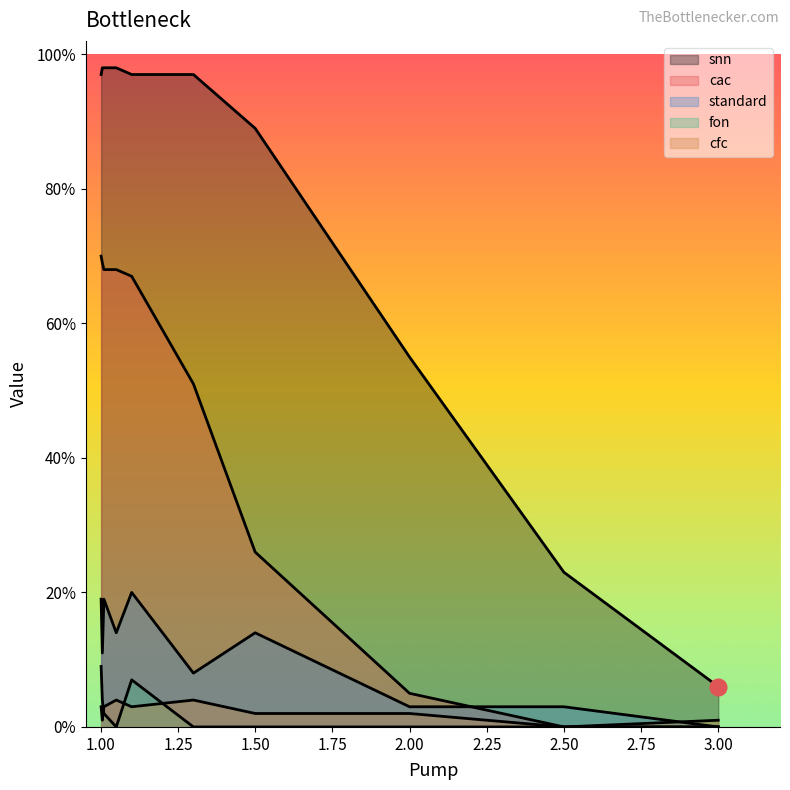

Which series has the largest range (max minus min)?

snn